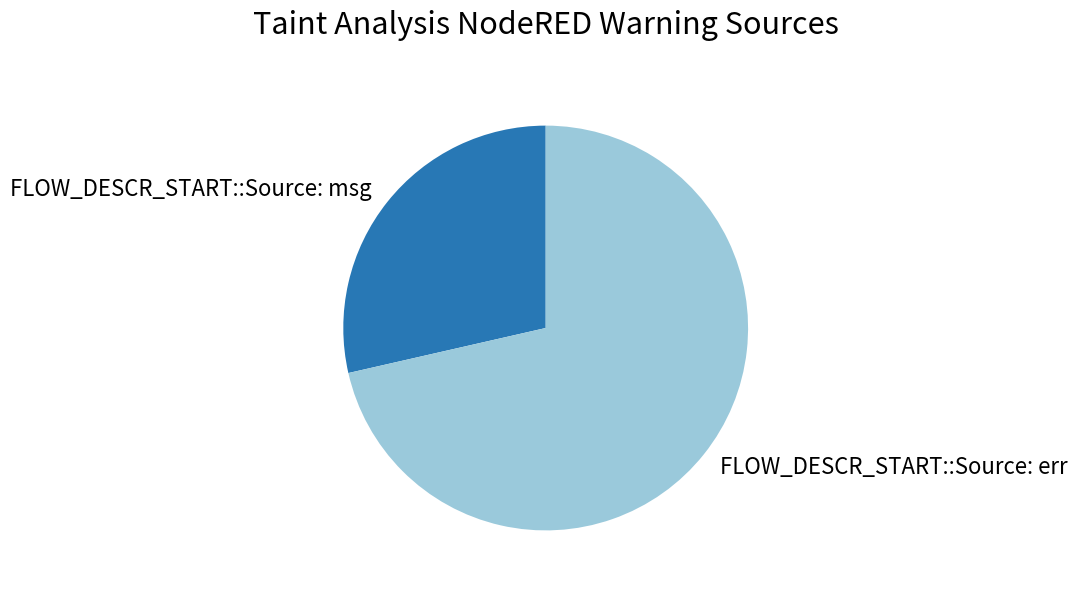

How many segments does this pie chart have?

2